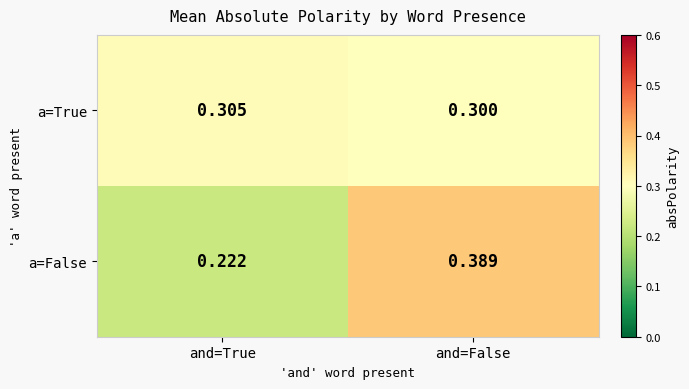

At which label does a=True reach its minimum?

and=False